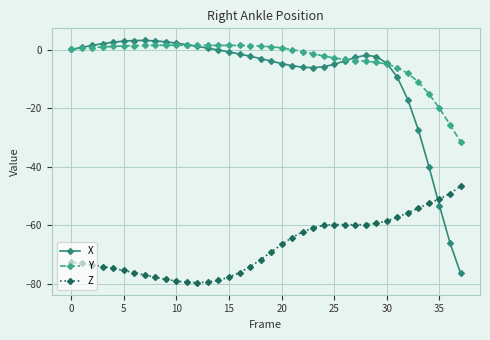

What is the maximum value for Z?

-46.6